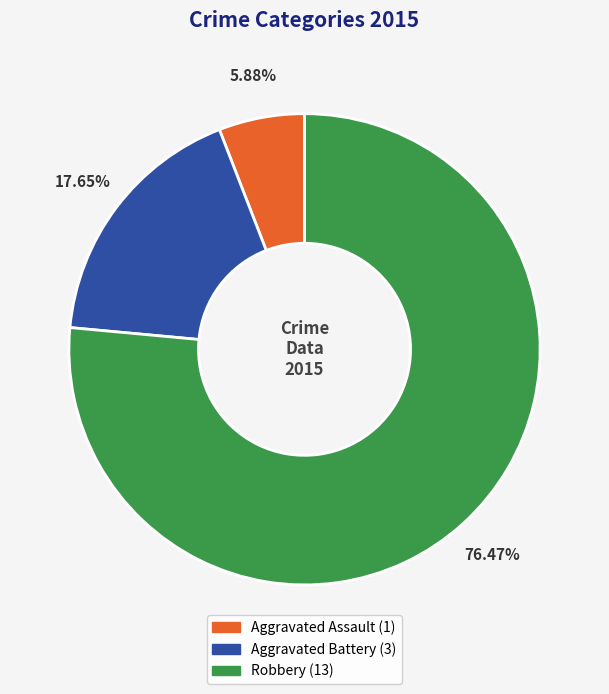

Is there any slice that represents more than half of the pie?

Yes